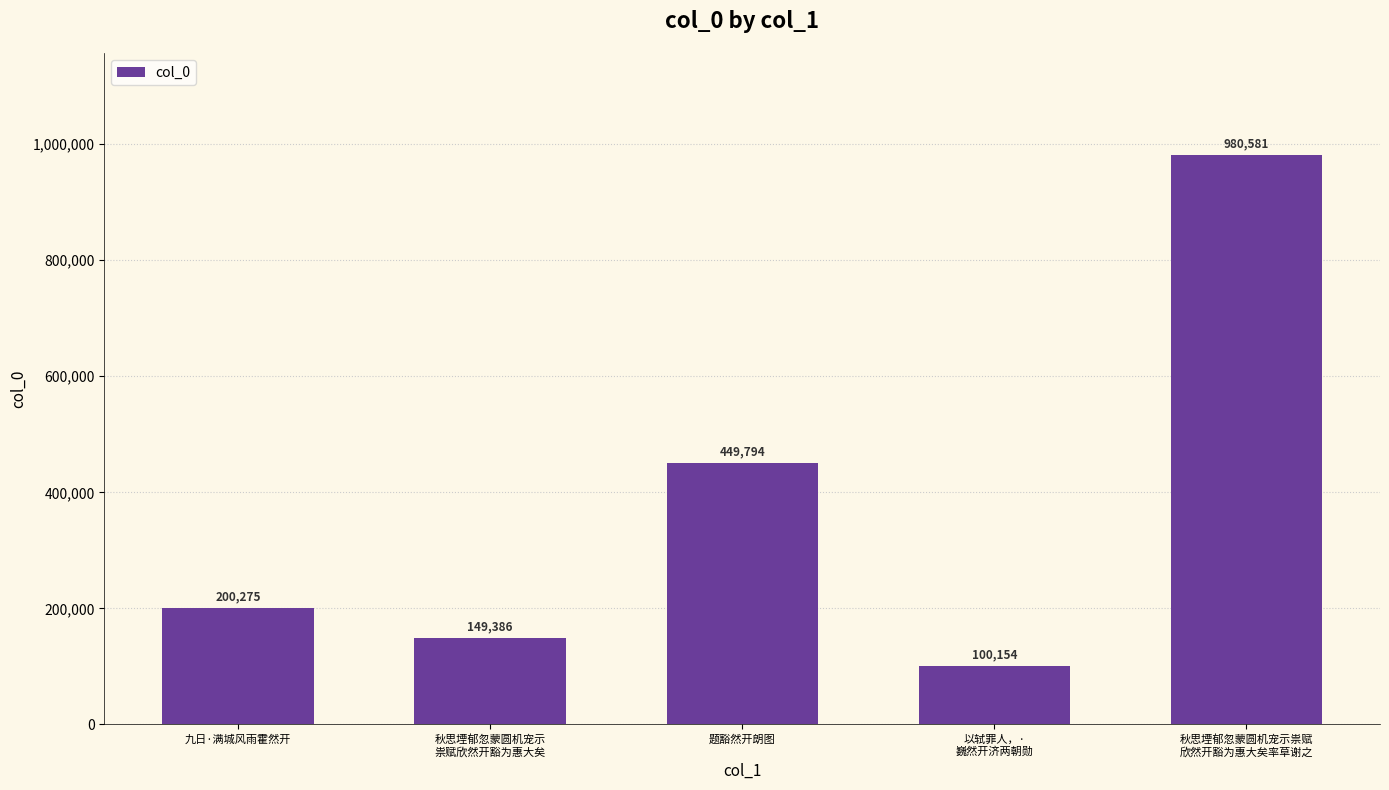

List the labels in order of value, largest first.

秋思堙郁忽蒙圆机宠示祟赋
欣然开豁为惠大矣率草谢之, 题豁然开朗图, 九日·满城风雨霍然开, 秋思堙郁忽蒙圆机宠示
祟赋欣然开豁为惠大矣, 以轼罪人，·
巍然开济两朝勋